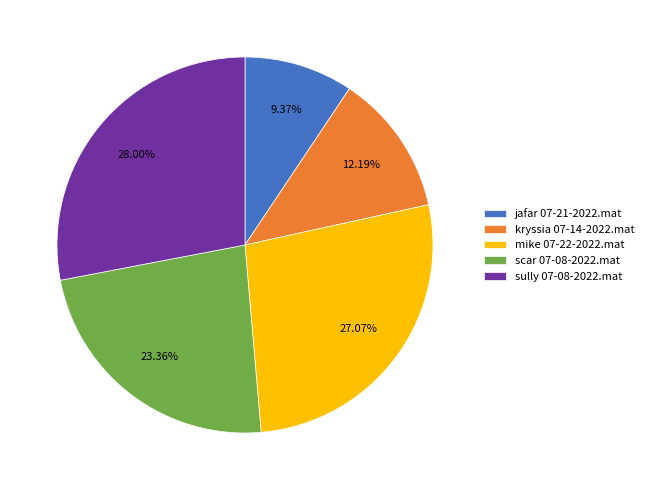

True or false: kryssia 07-14-2022.mat accounts for 5% of the total.

False